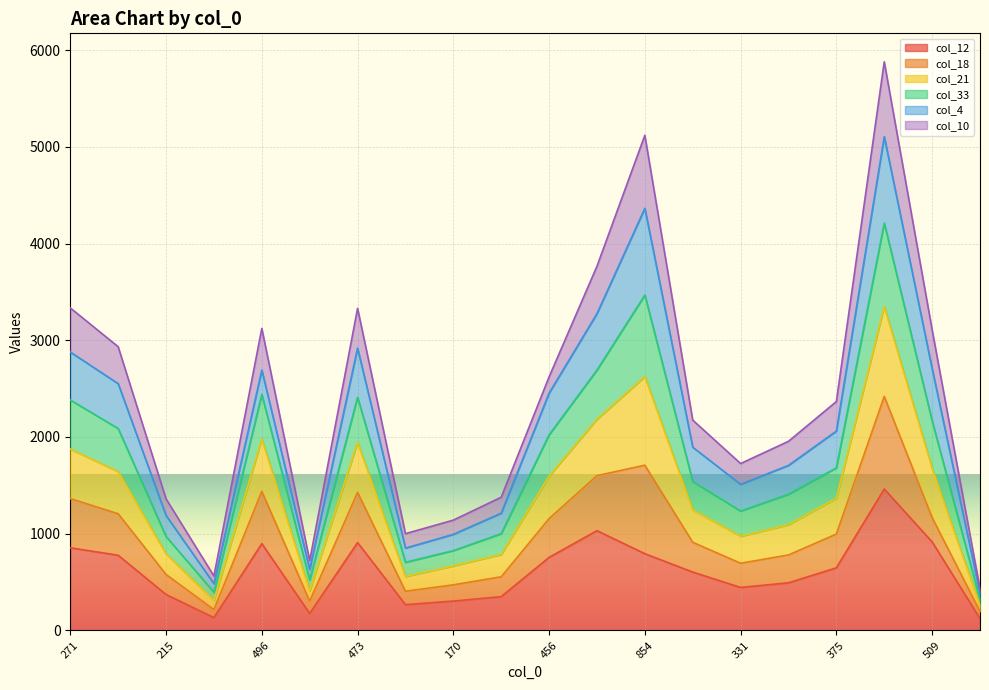

What is the label of the 14th point from the left?

383